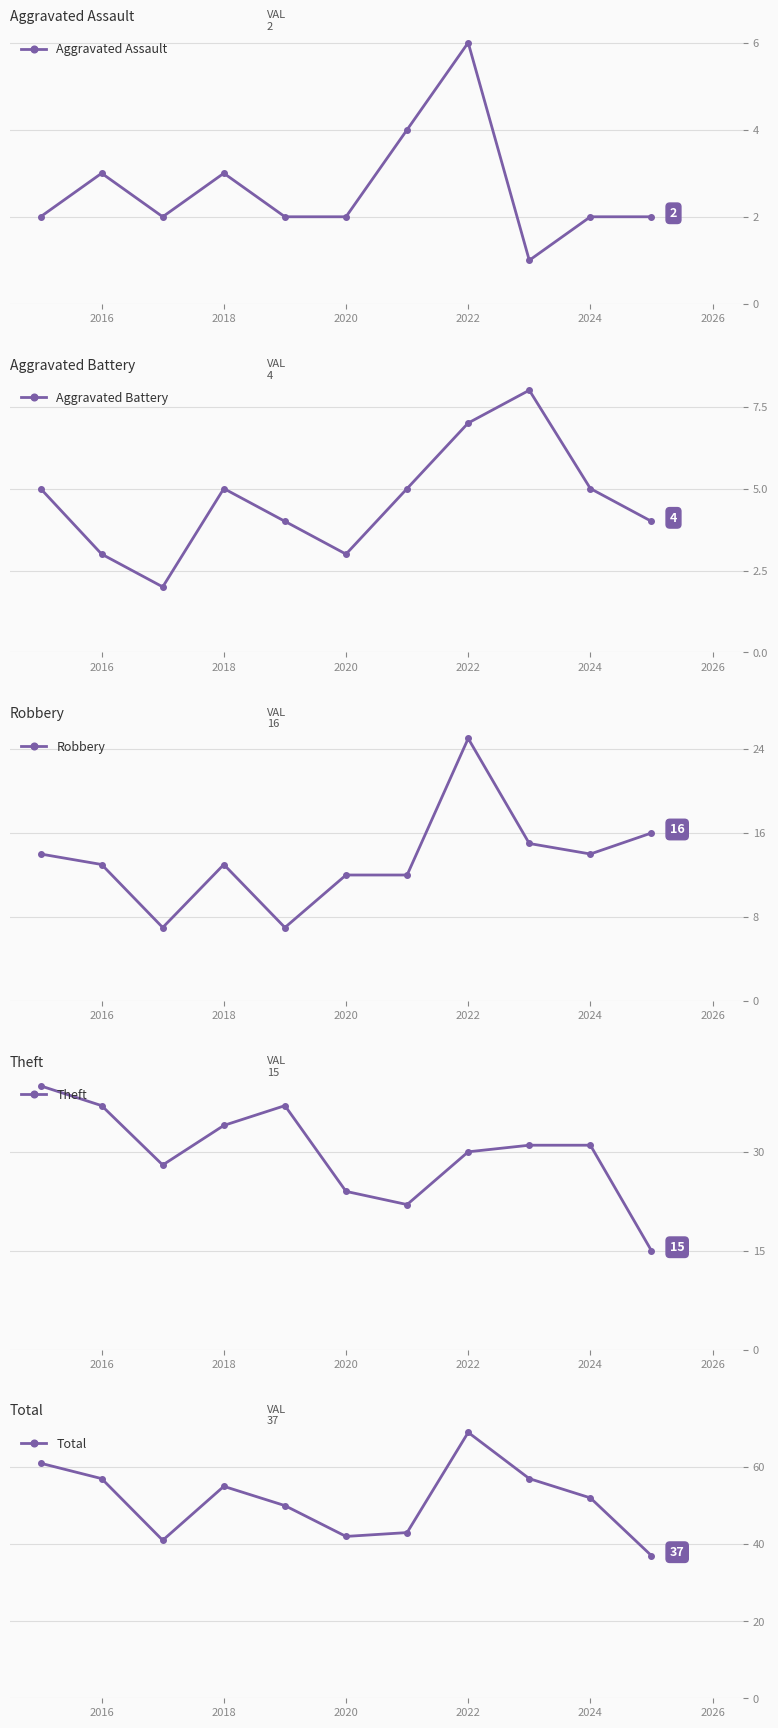

How many data points in Robbery are above 13?

5